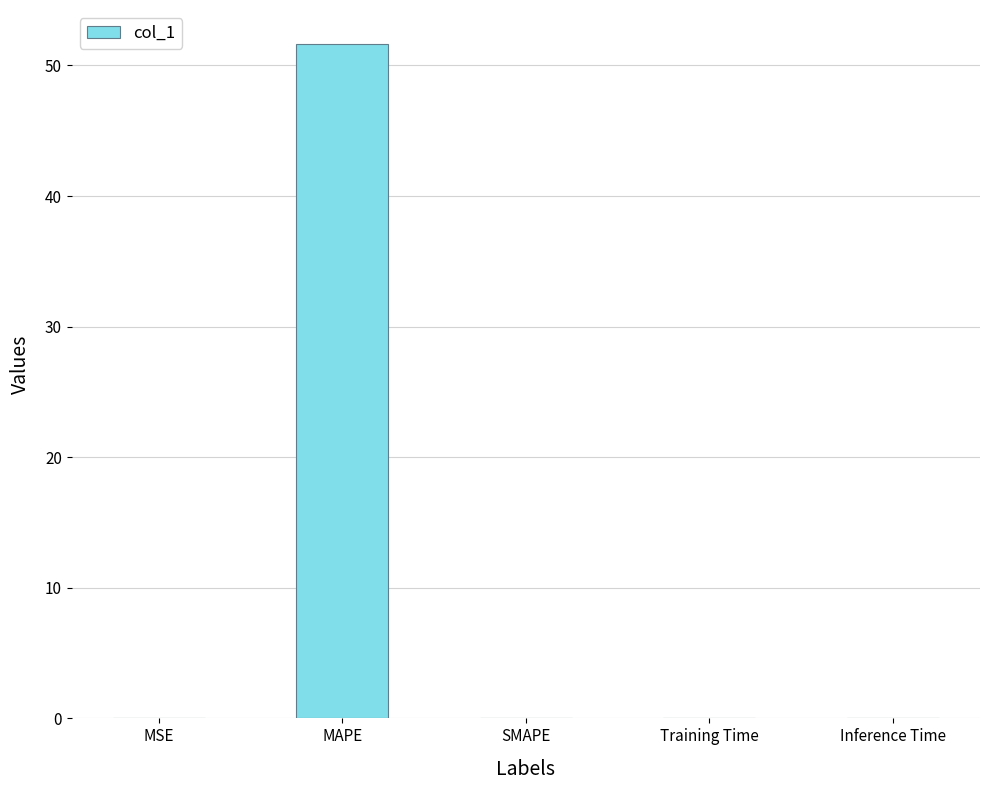

At which category does the chart reach its peak across all series?

MAPE